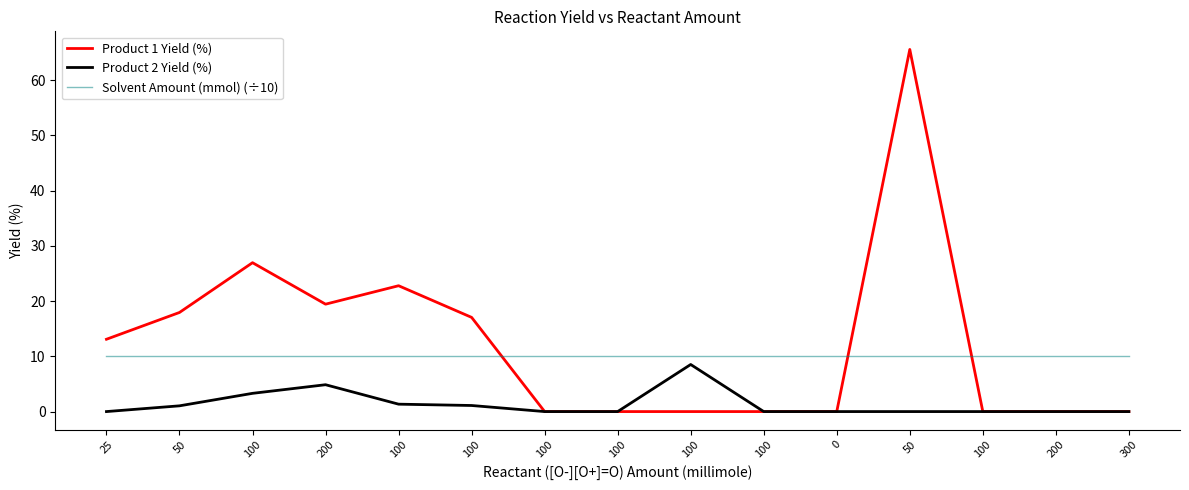

What is the label of the 9th point from the left?

100